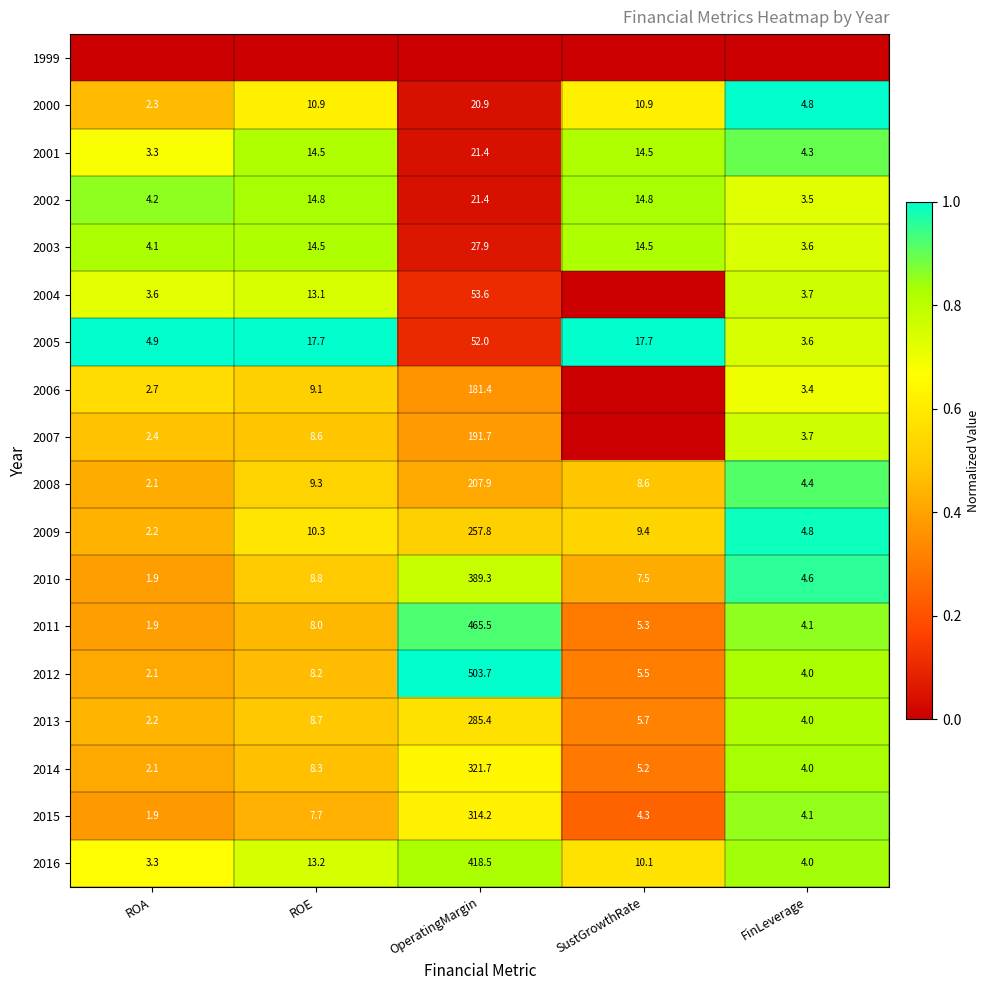

What value does the 2015 series have at ROA?

1.9